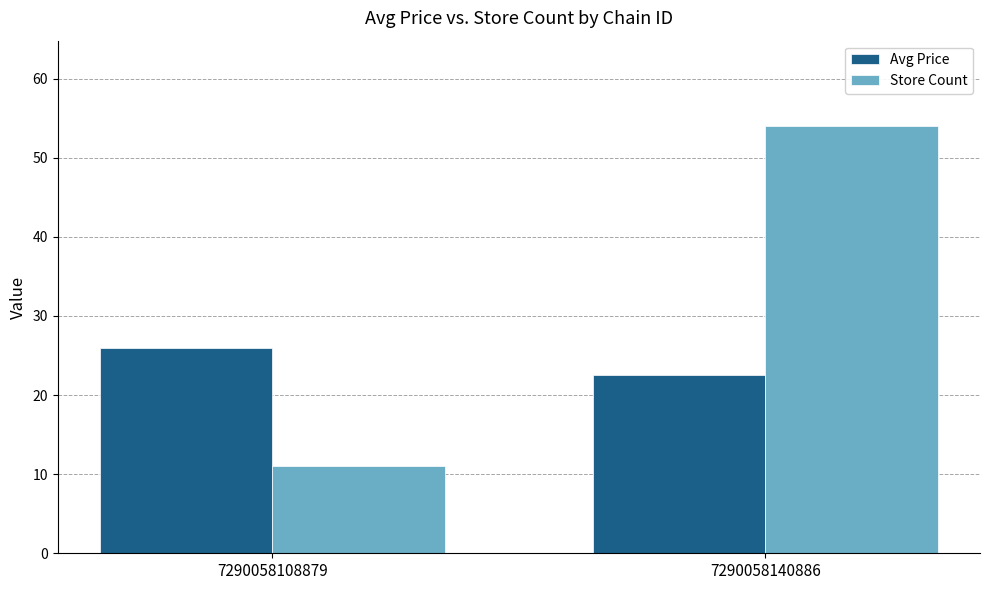

Which series changed the most between 7290058108879 and 7290058140886?

Store Count